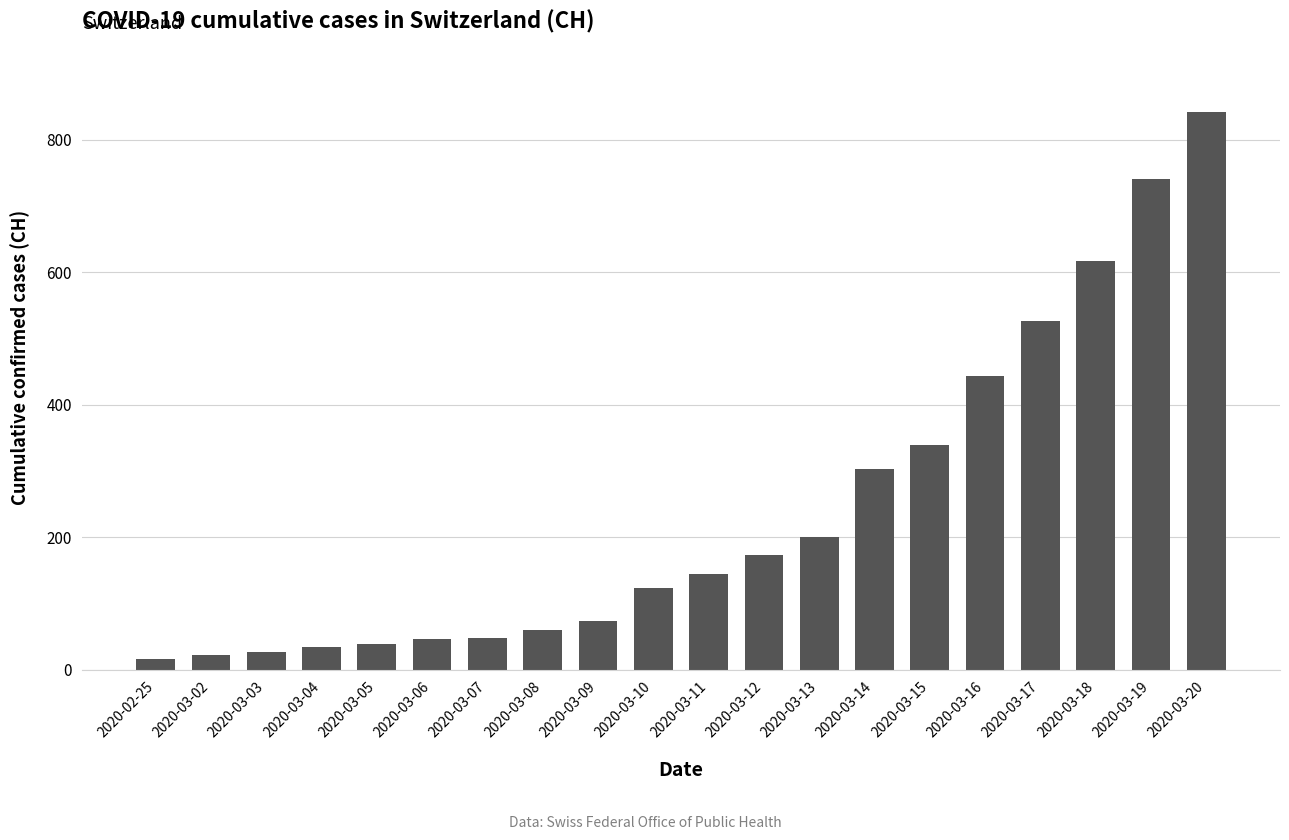

The value at 2020-03-14 is 303. True or false?

True